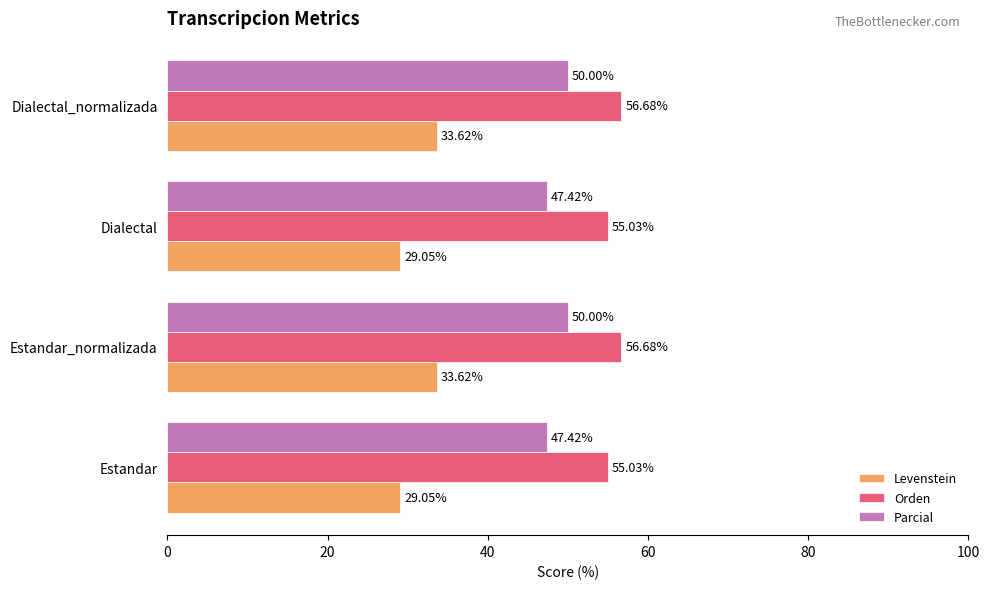

What is the spread (max minus min) of values at Estandar_normalizada?

23.1